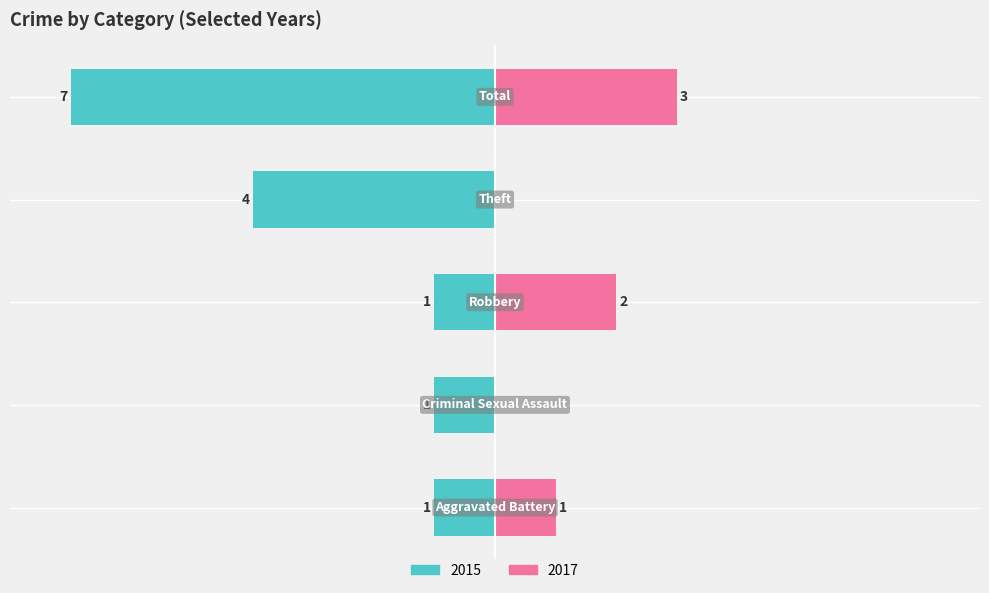

What is the label of the 5th bar from the right?

Aggravated Battery